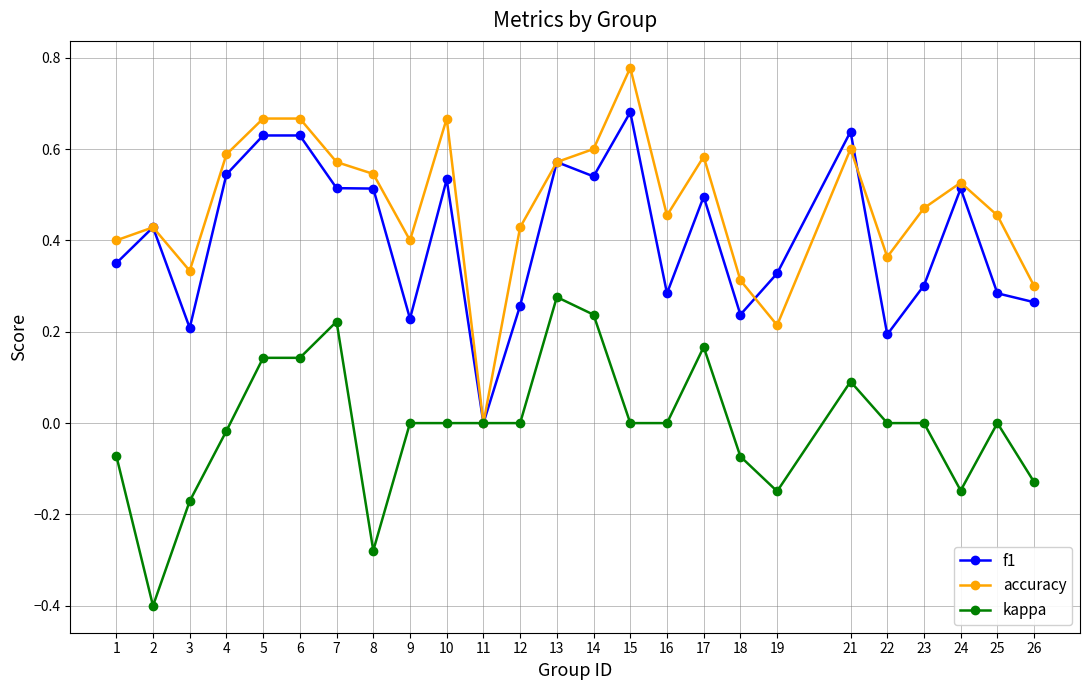

Which category has the highest value in the kappa series?

13